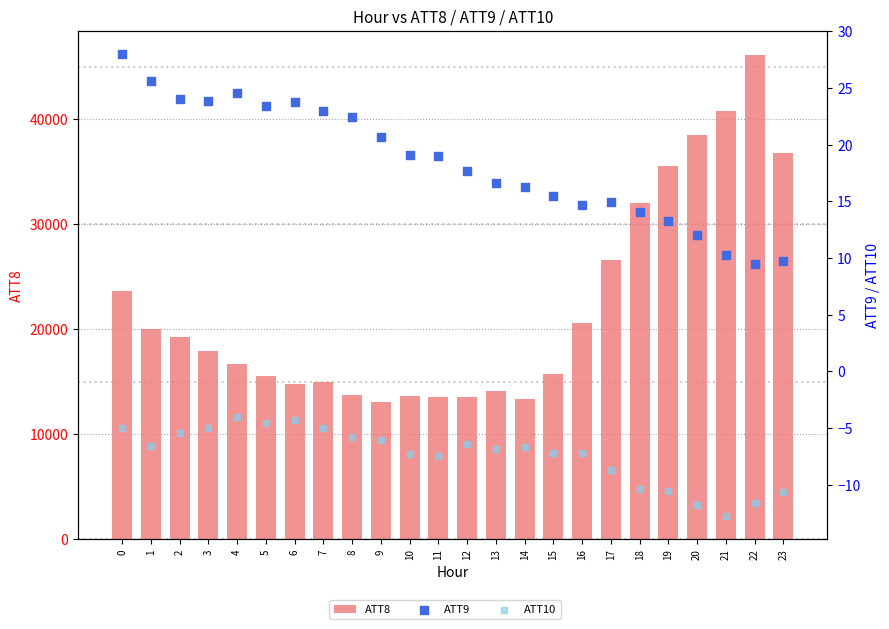

What are all the series names shown in the legend?

ATT8, ATT9, ATT10